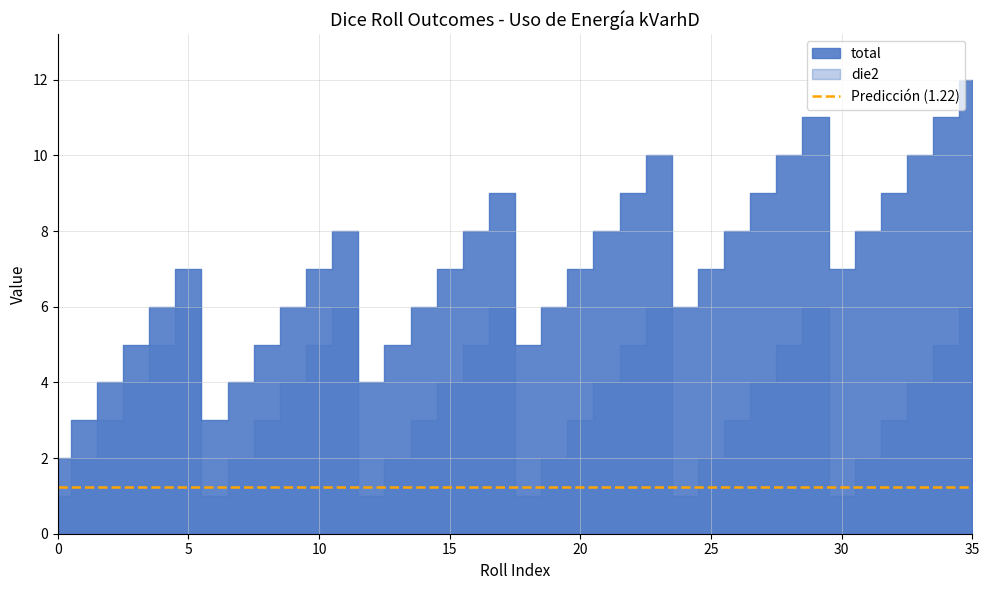

How many distinct data groups are displayed?

2